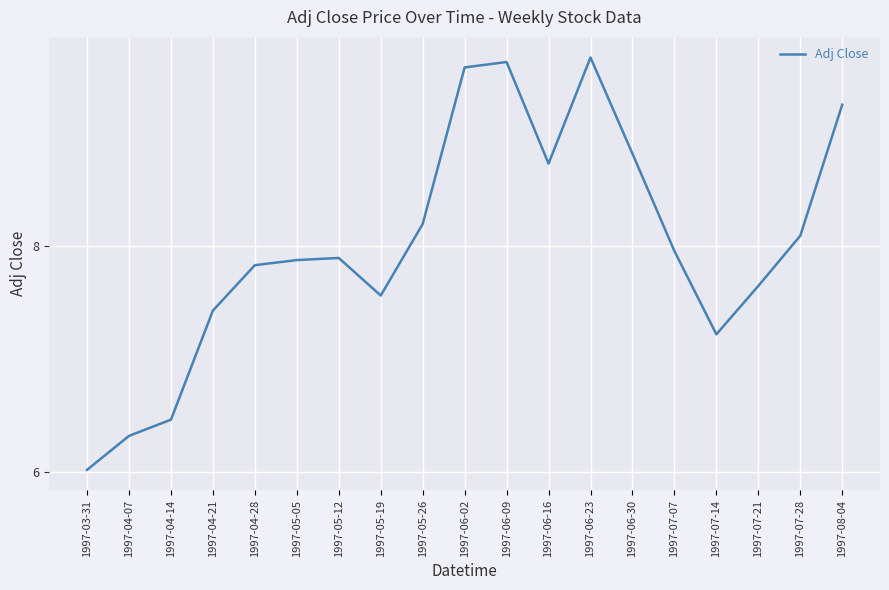

True or false: the data shows 8.8 at 1997-06-30.

True